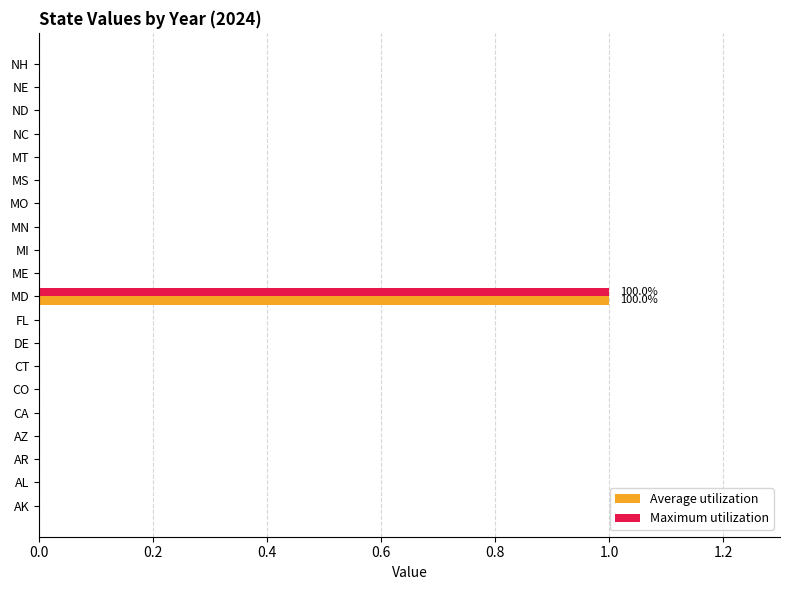

At which category does the chart reach its peak across all series?

MD